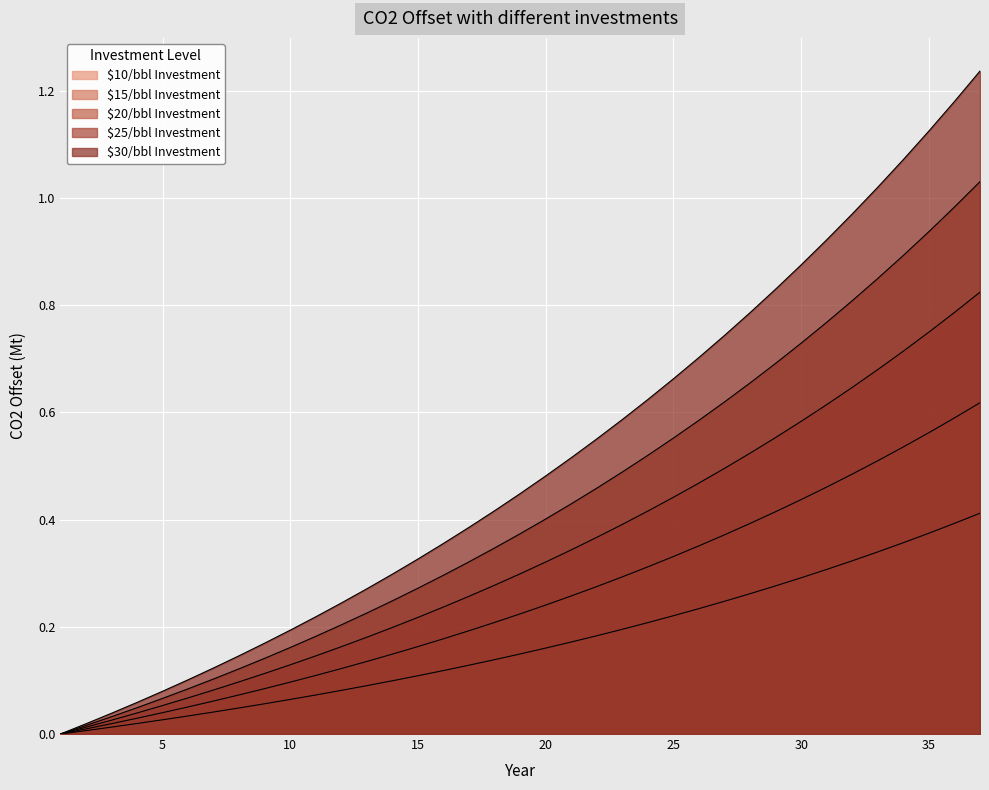

Does the chart display data point markers on the line(s)?

No